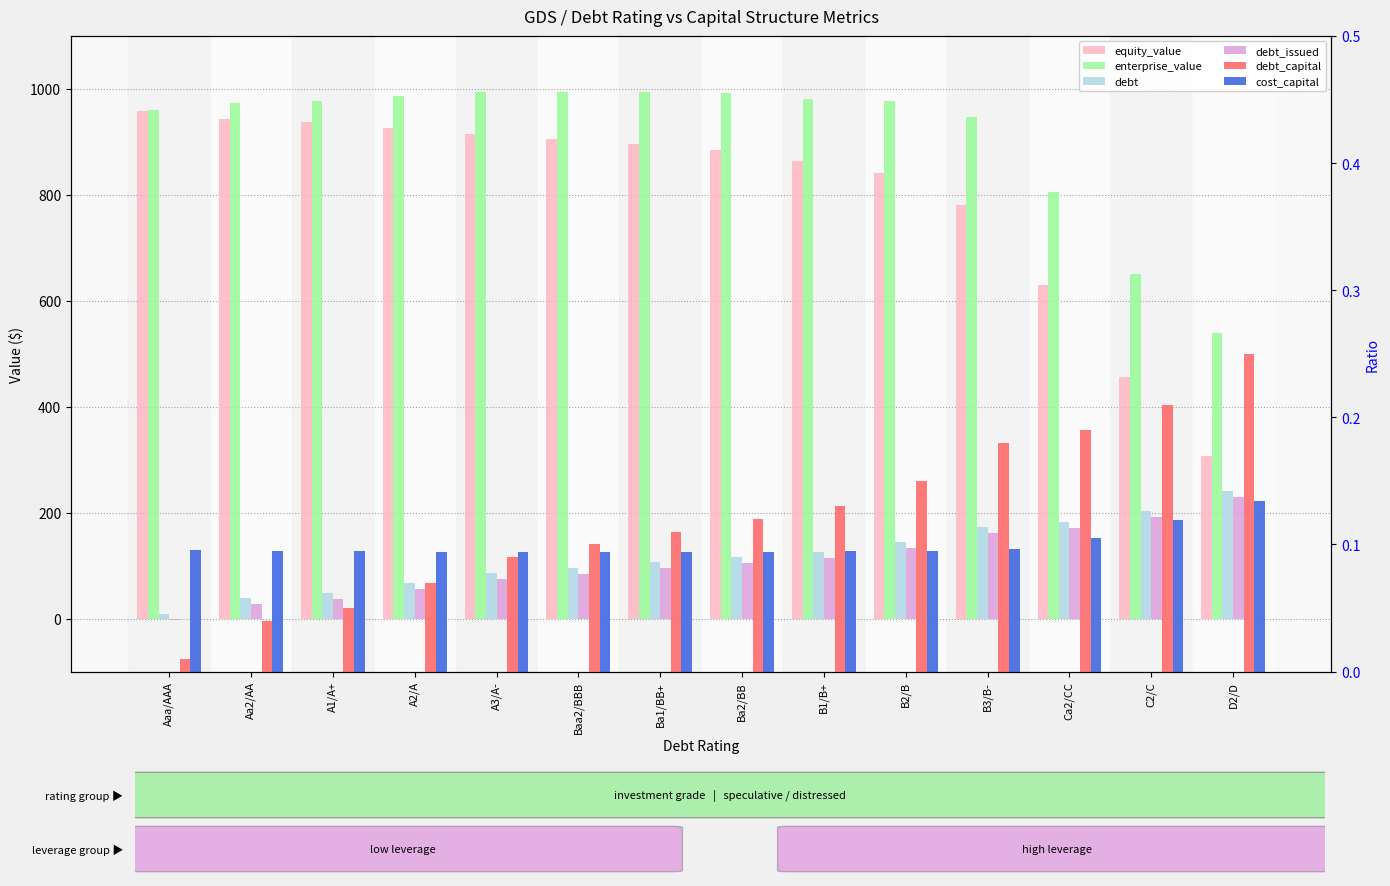

How many groups of bars are there?

14